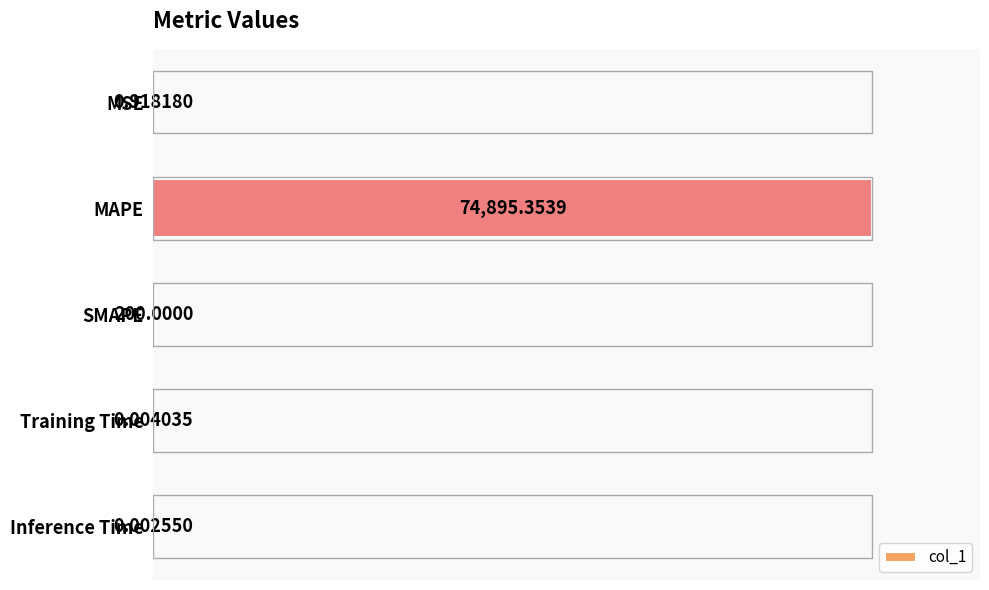

List the labels in order of value, smallest first.

Inference Time, Training Time, MSE, SMAPE, MAPE